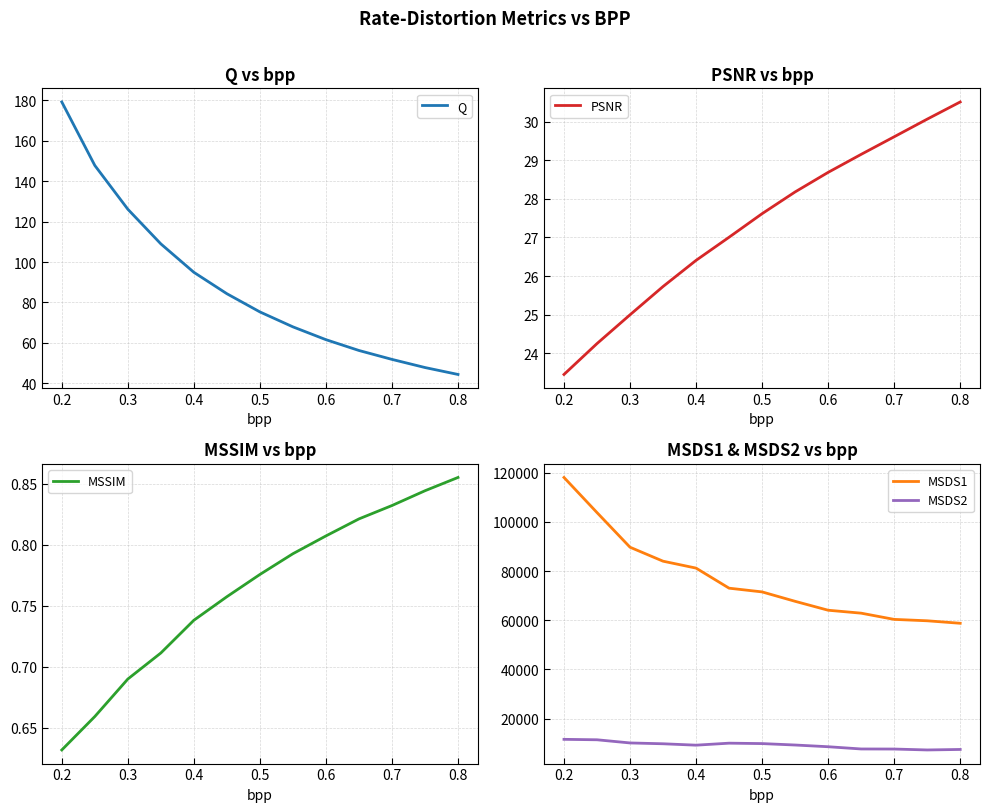

What is the highest value of the MSDS1 series?

118052.8